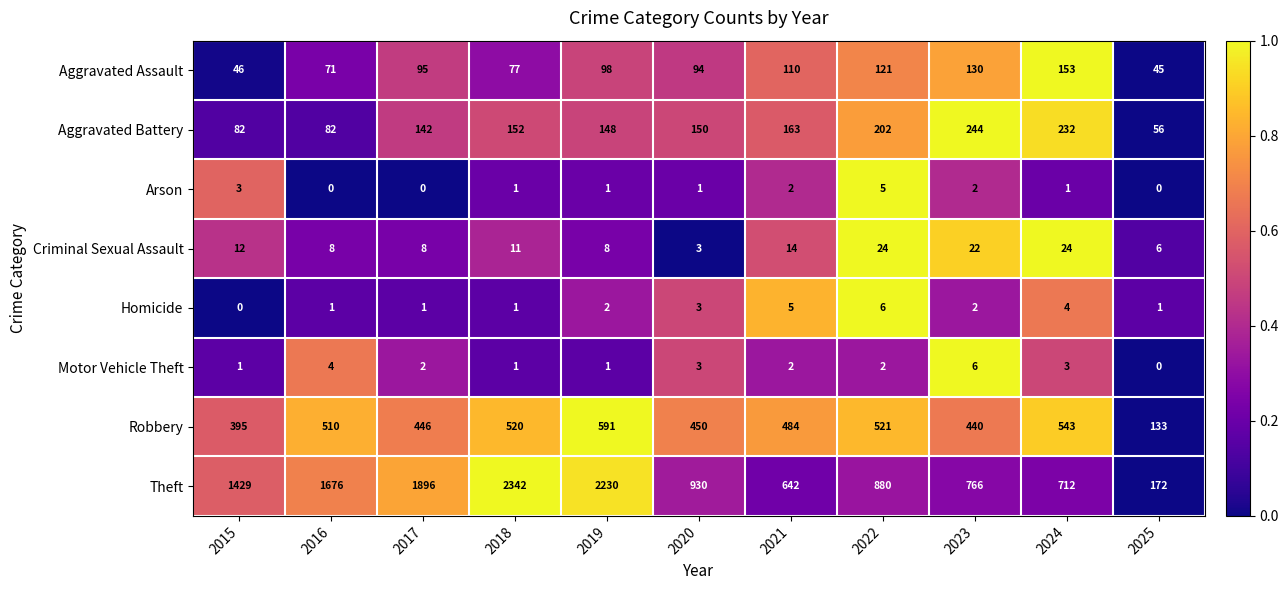

At 2015, list the series in order from smallest to largest.

Homicide, Motor Vehicle Theft, Arson, Criminal Sexual Assault, Aggravated Assault, Aggravated Battery, Robbery, Theft